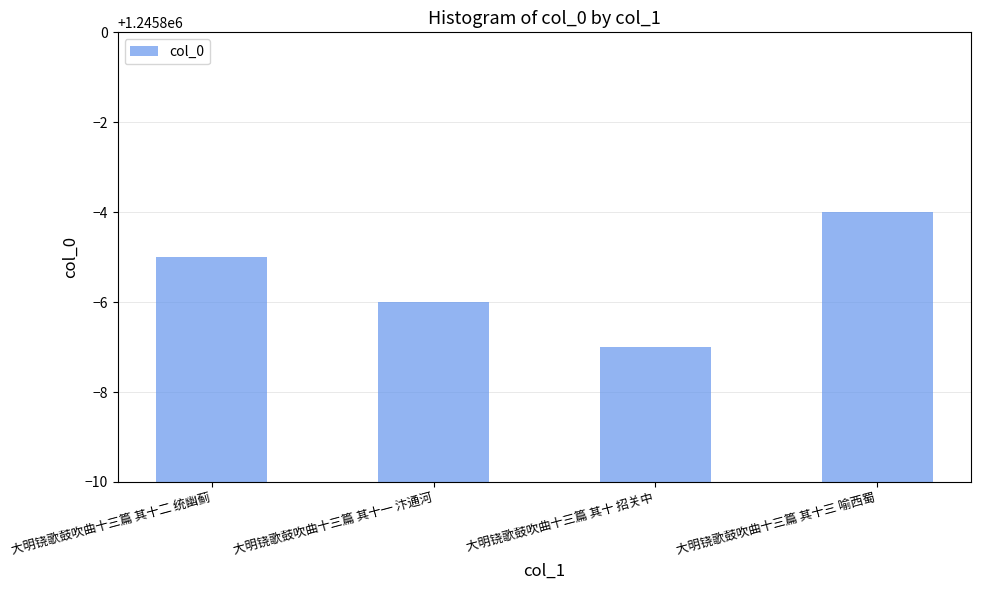

What is the difference between the values at 大明铙歌鼓吹曲十三篇 其十一 汴通河 and 大明铙歌鼓吹曲十三篇 其十三 喻西蜀?

2